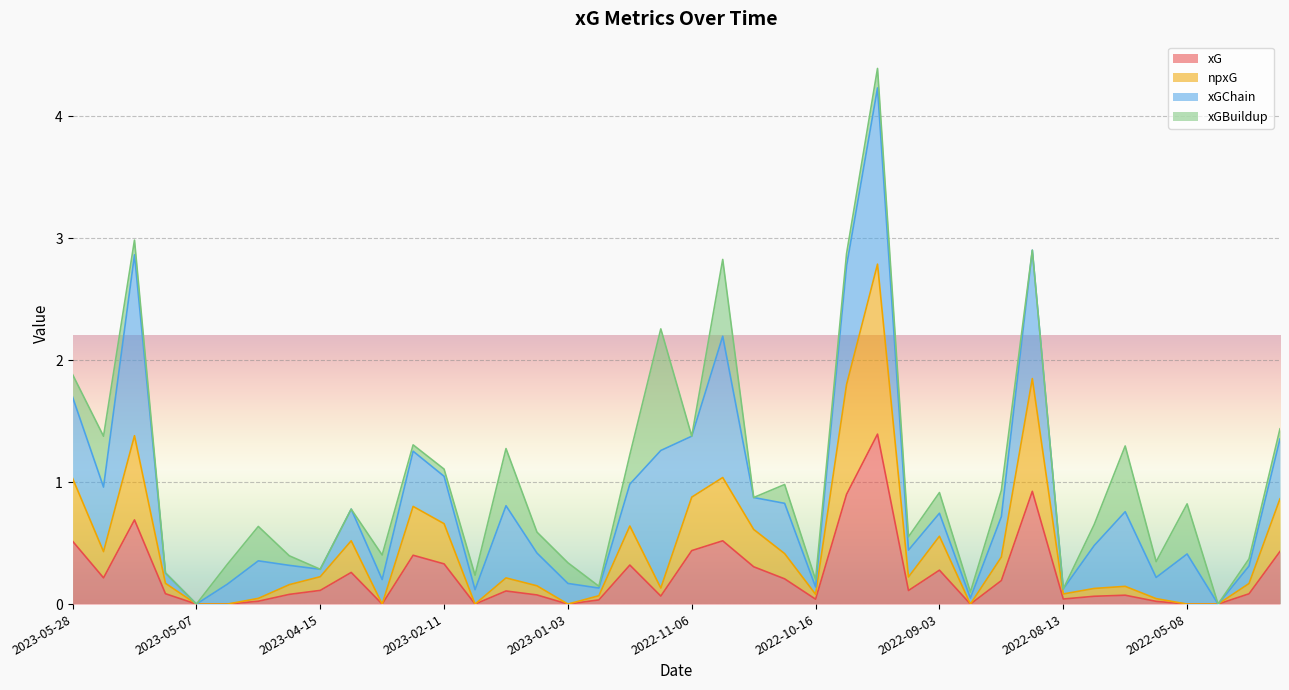

True or false: xG and npxG intersect in this chart.

False